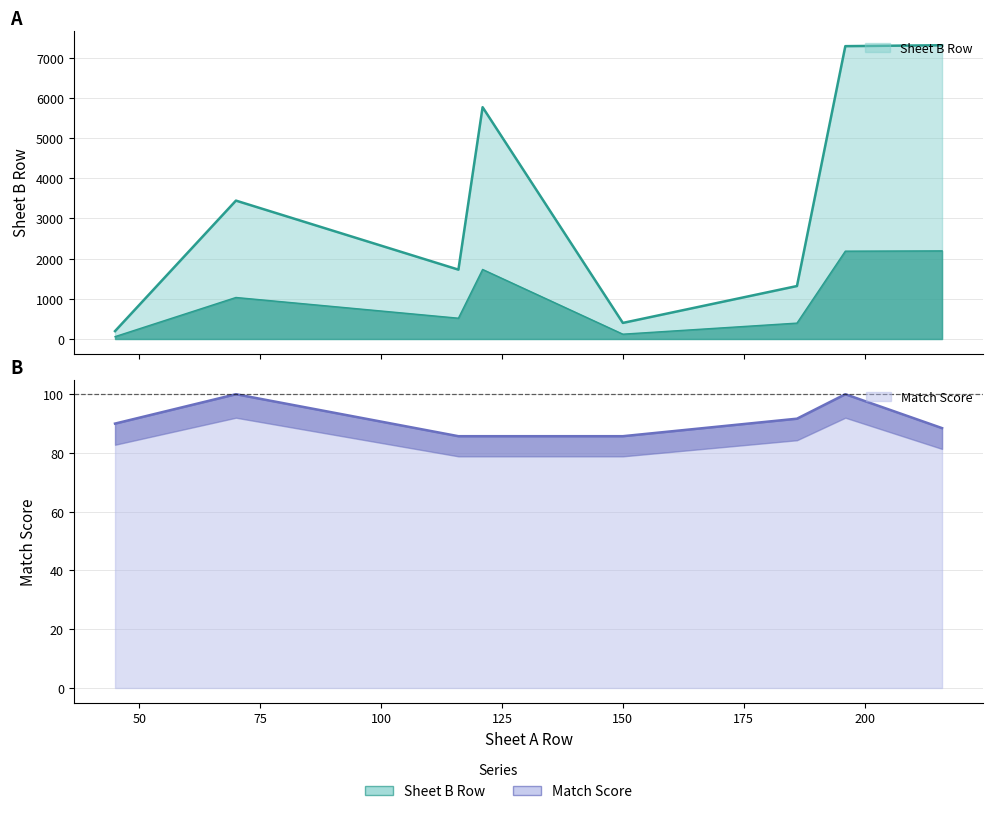

What is the sum of all Match Score values?

727.3